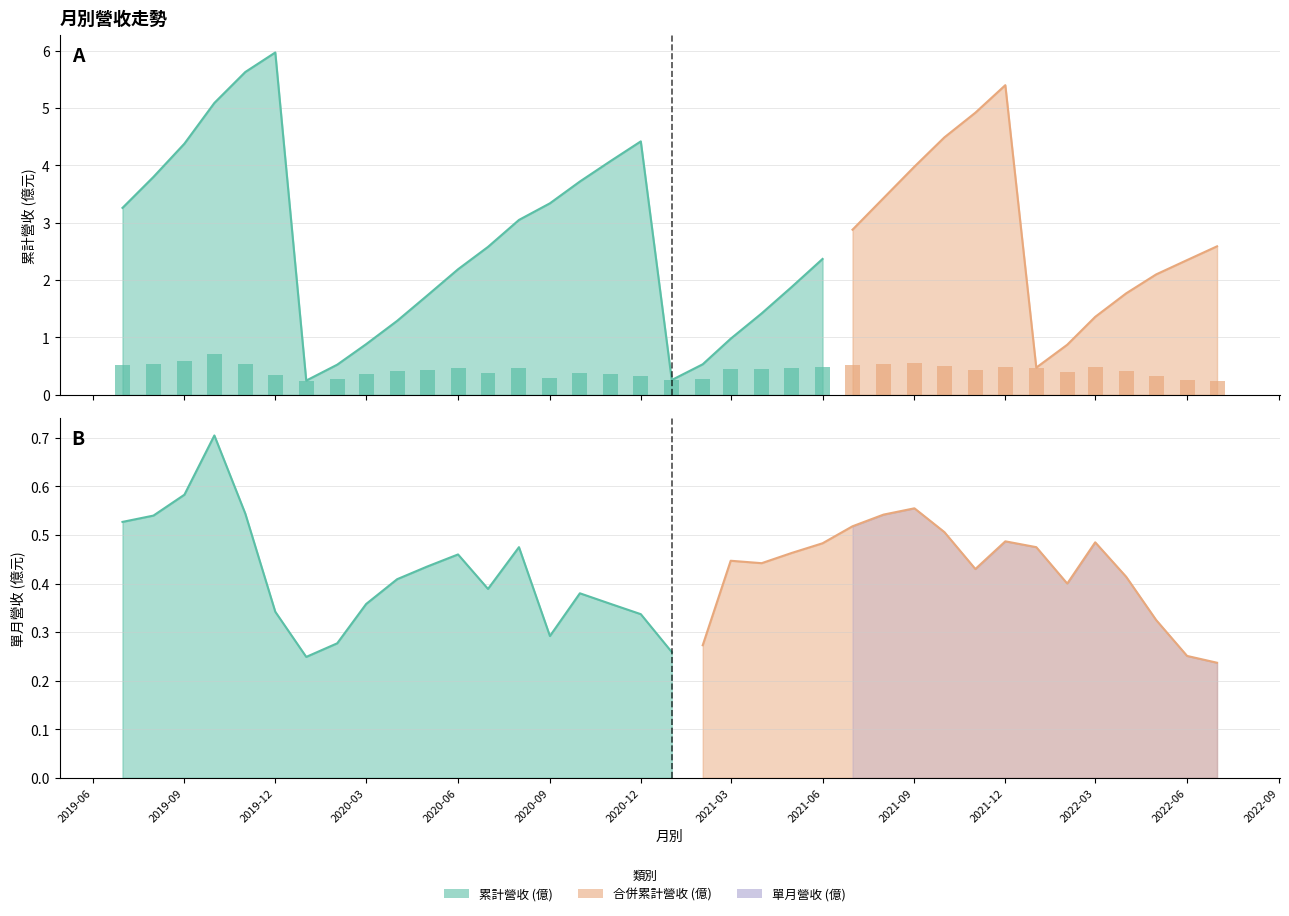

Between 2020-04 and 2021-01, which series saw the biggest shift?

累計營收 (億)